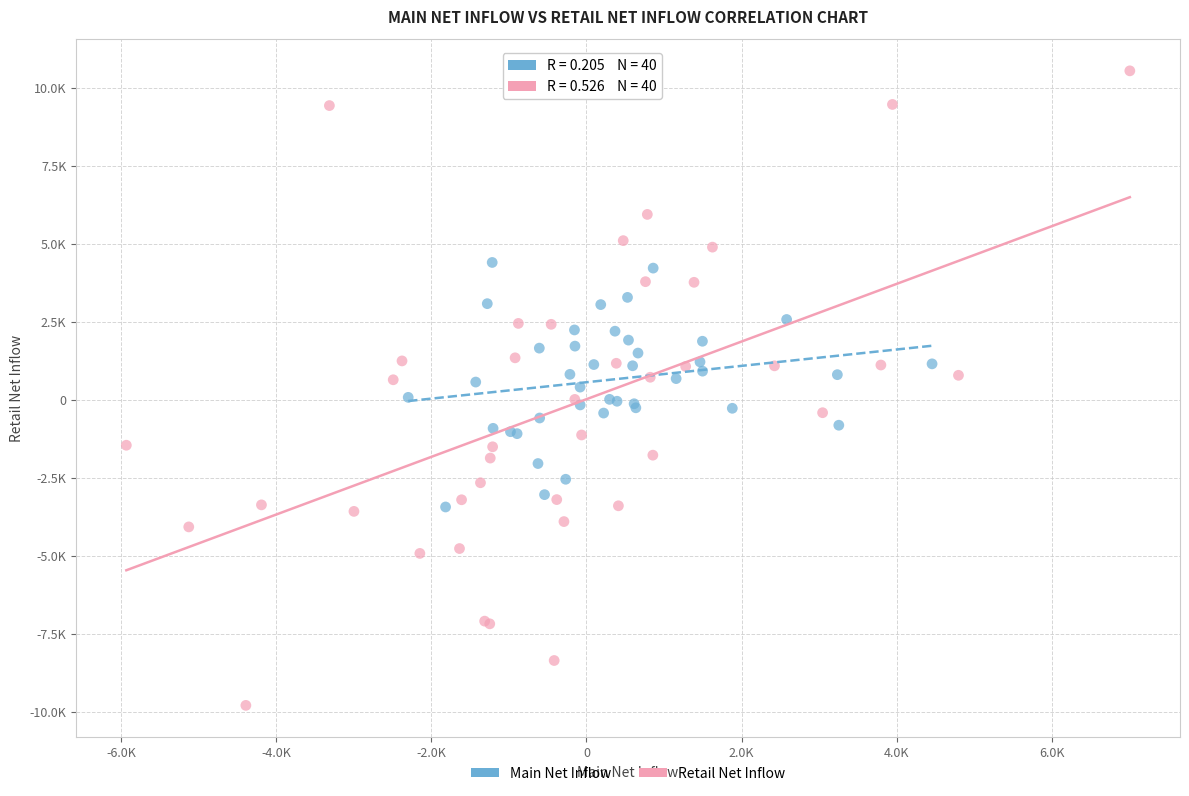

Which series reaches the maximum Y coordinate?

Retail Net Inflow